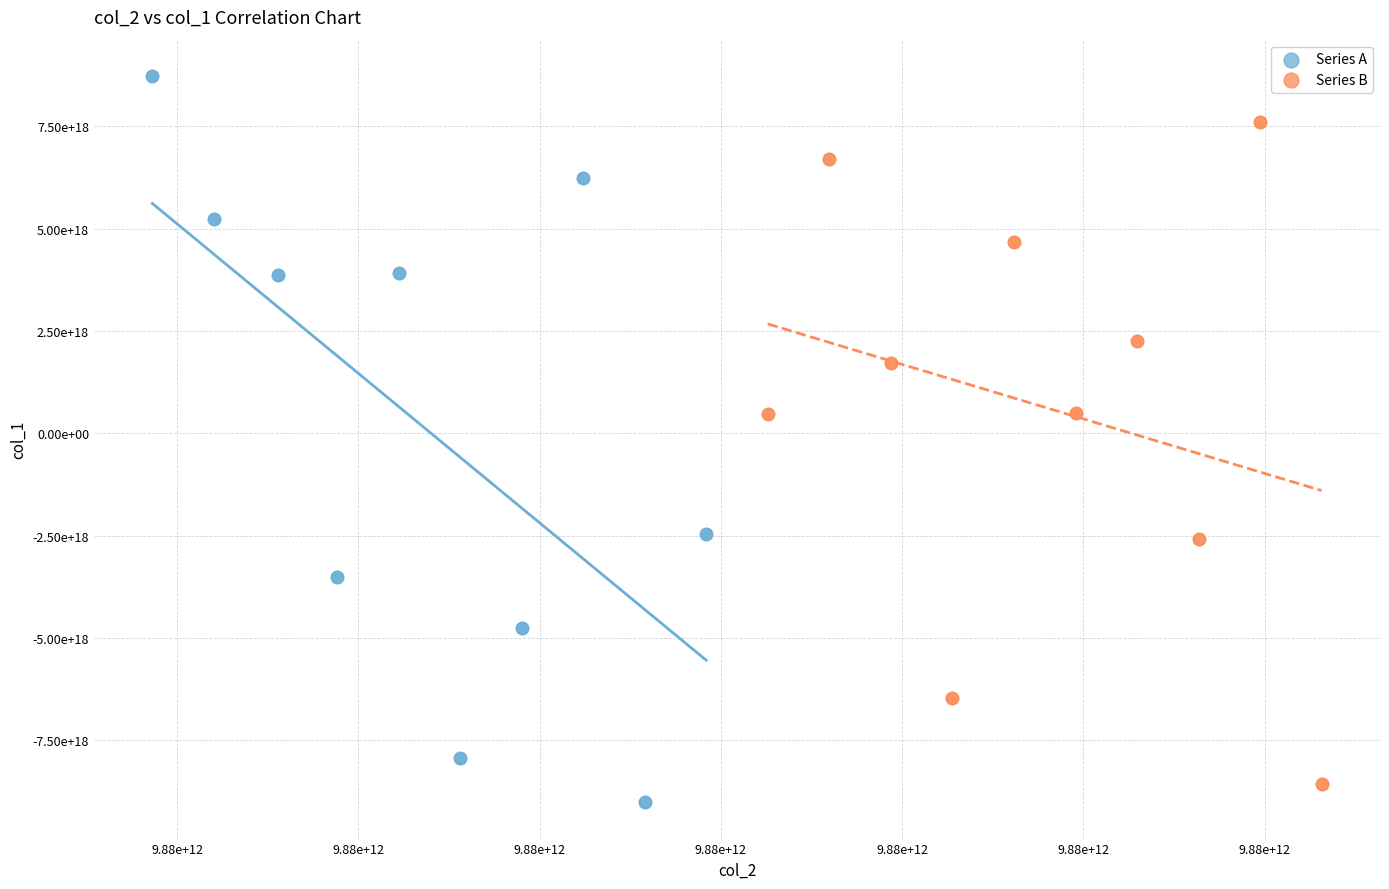

Which series contains the lowest Y value?

Series A